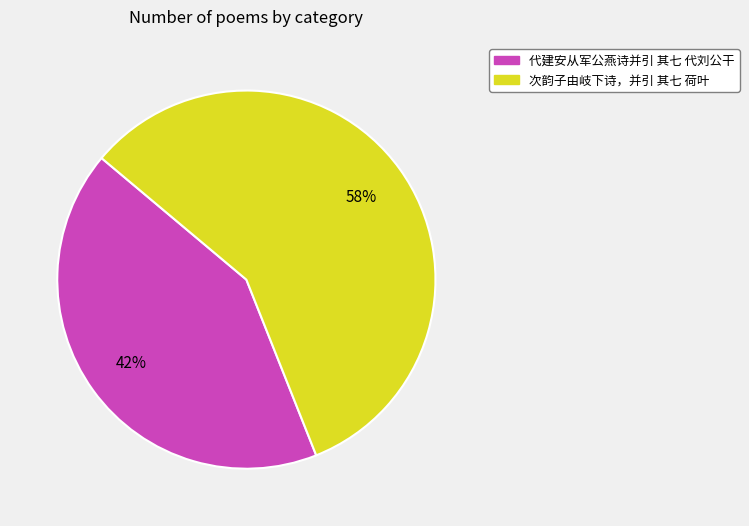

Rank the categories by value from highest to lowest.

次韵子由岐下诗，并引 其七 荷叶, 代建安从军公燕诗并引 其七 代刘公干